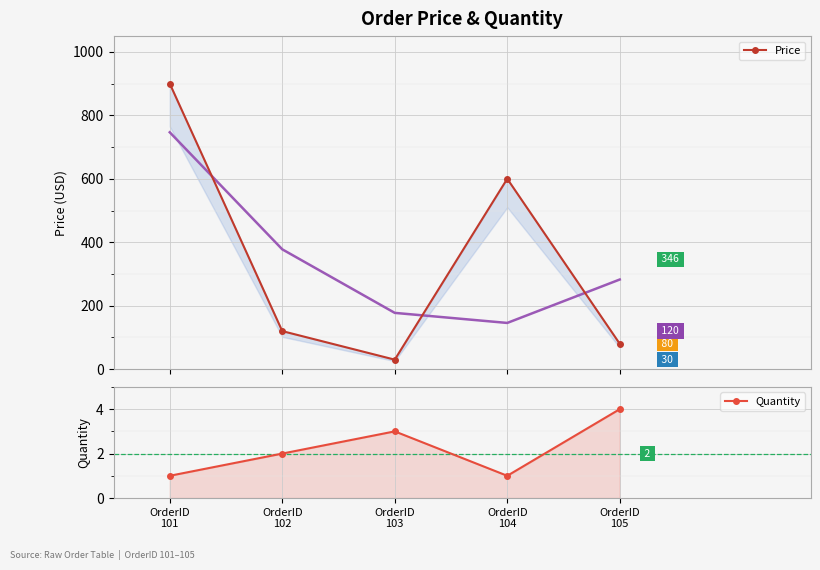

Count the number of categories in the chart.

5